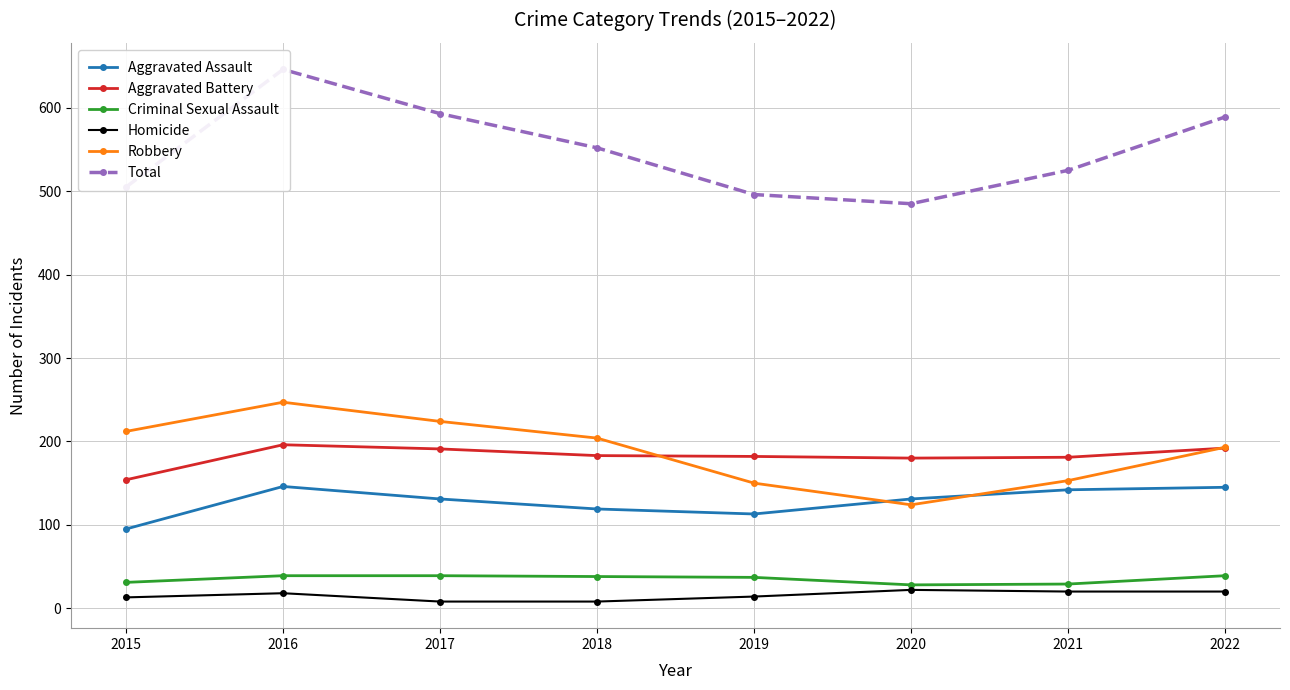

True or false: Aggravated Battery and Total cross at least once.

False